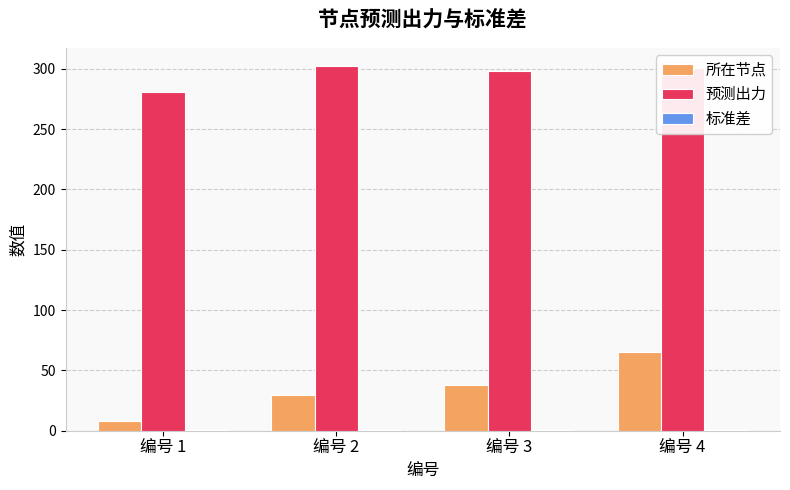

Which category has the highest value in the 所在节点 series?

编号 4